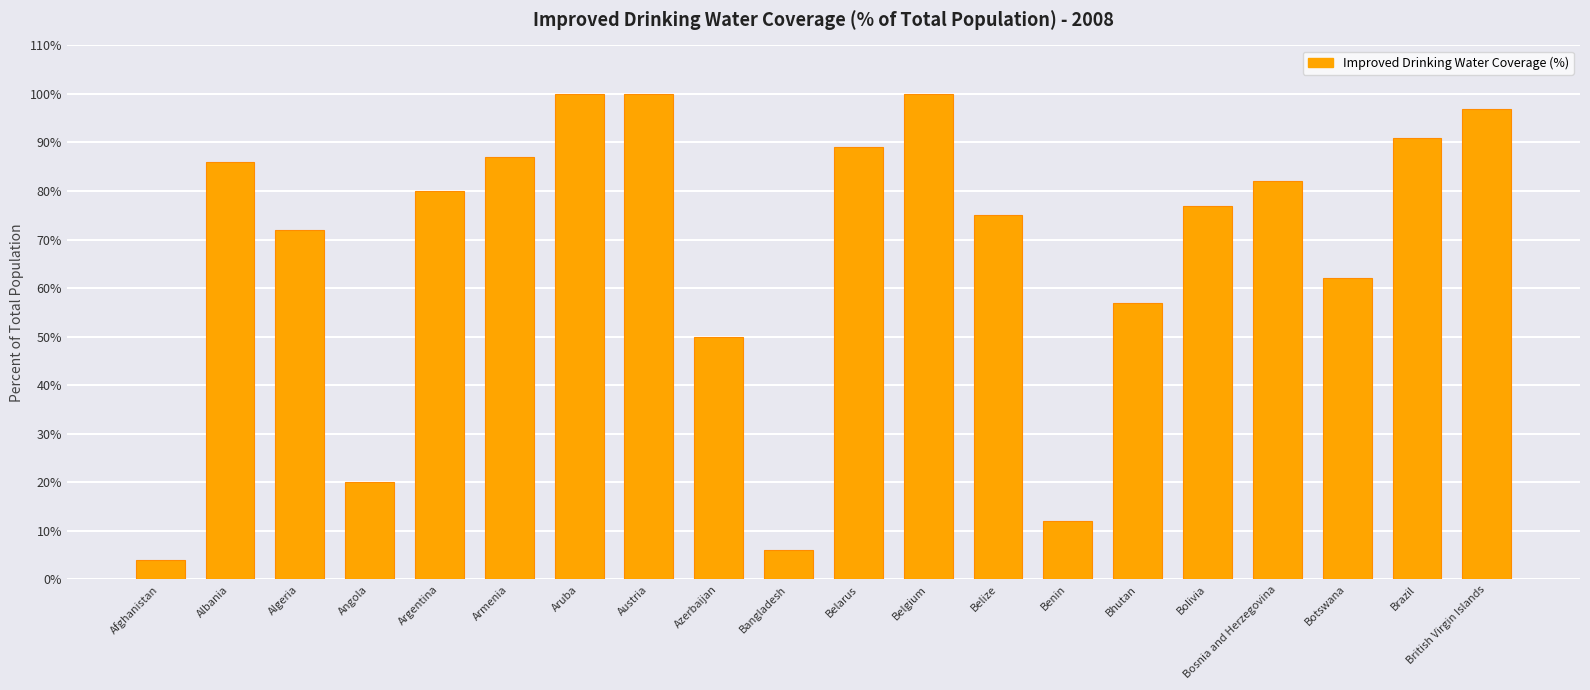

Reading right to left, extract all data points from this chart.

97	91	62	82	77	57	12	75	100	89	6	50	100	100	87	80	20	72	86	4